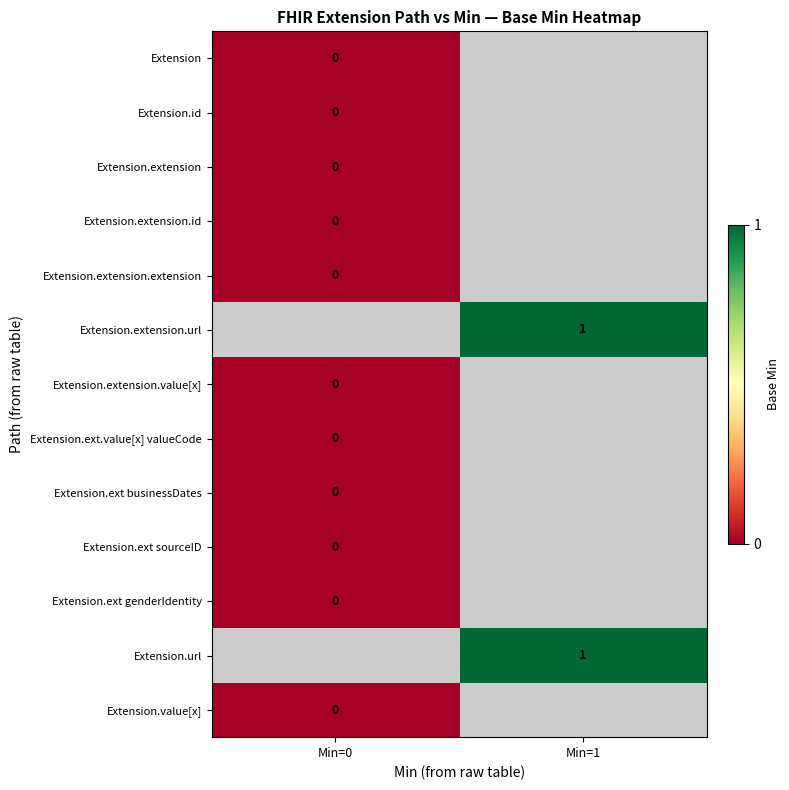

Which has a higher value, Min=0 or Min=1?

Min=1